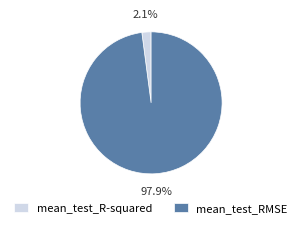

To the nearest percent, what portion does mean_test_R-squared represent?

2%